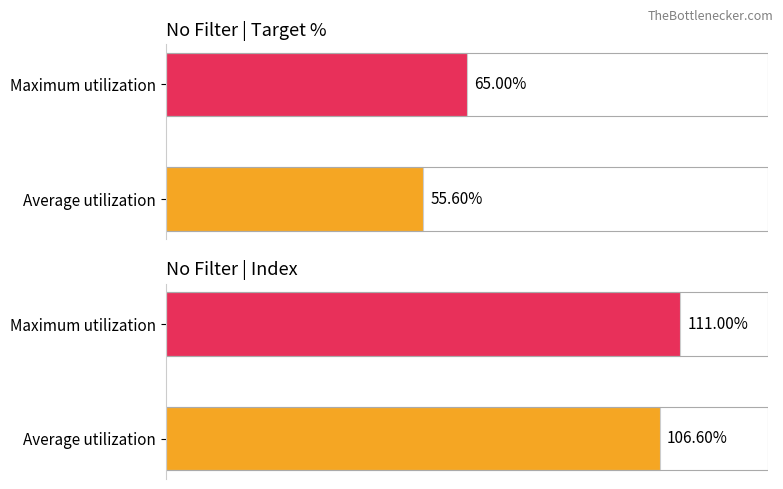

How many values in the No Filter | Index series exceed 108?

1